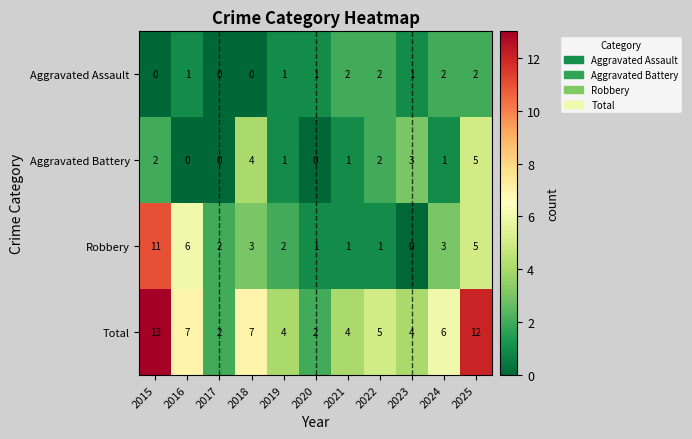

What is the sum of all Total values?

66